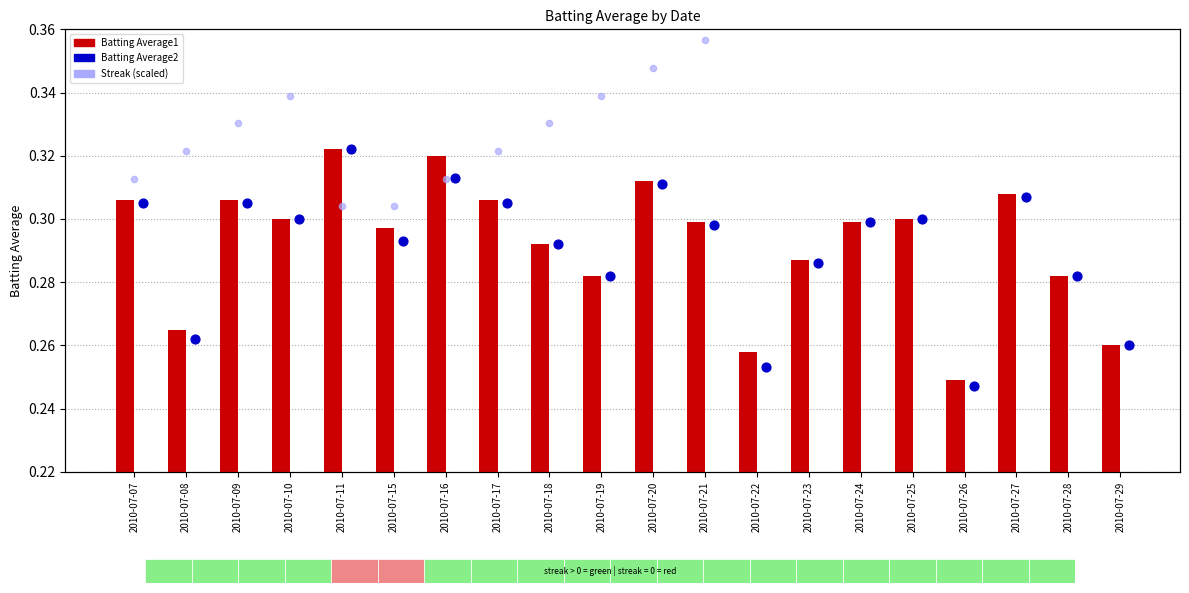

At how many categories does at least one series exceed 0?

20